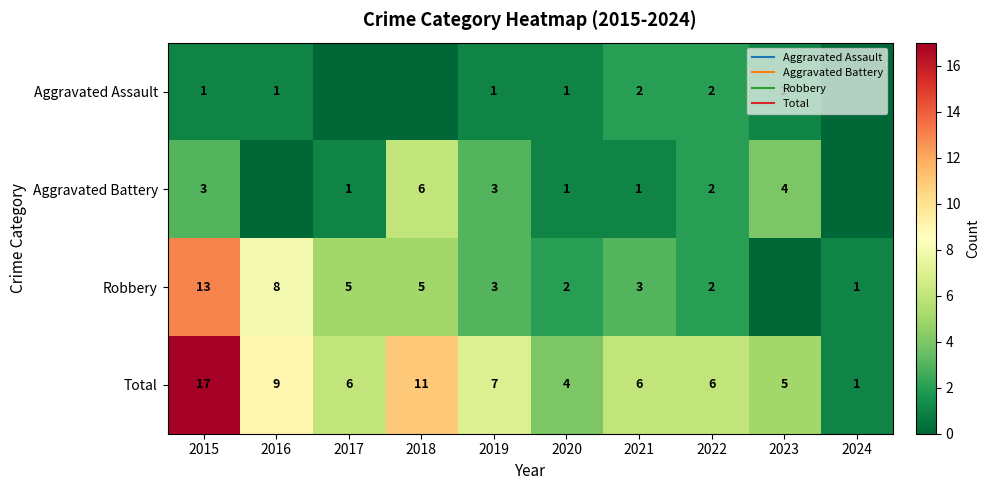

Count the Aggravated Battery values in the range 1 to 3.

6